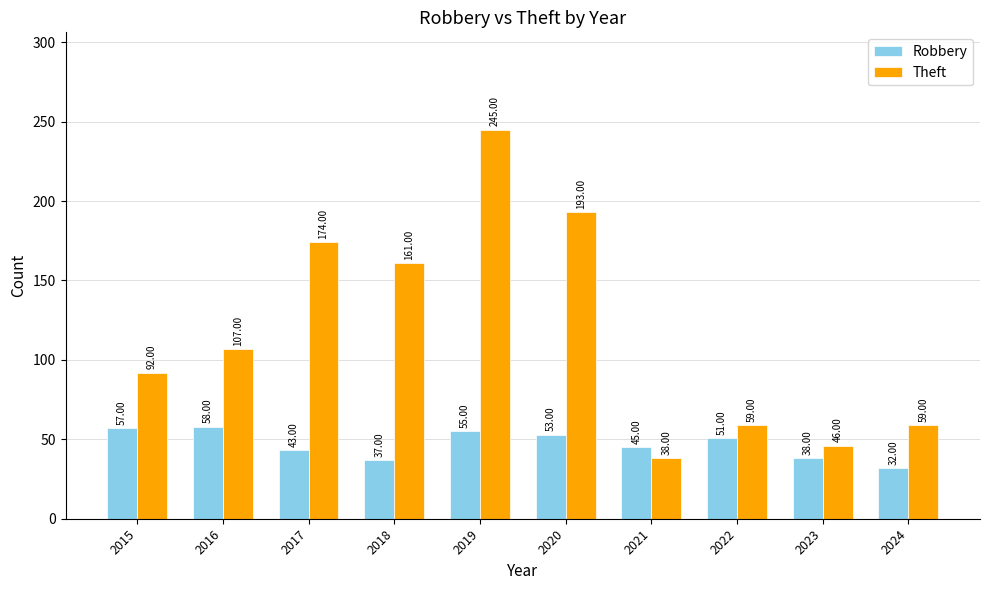

Reading left to right, extract all data points from this chart.

Robbery: 57	58	43	37	55	53	45	51	38	32
Theft: 92	107	174	161	245	193	38	59	46	59